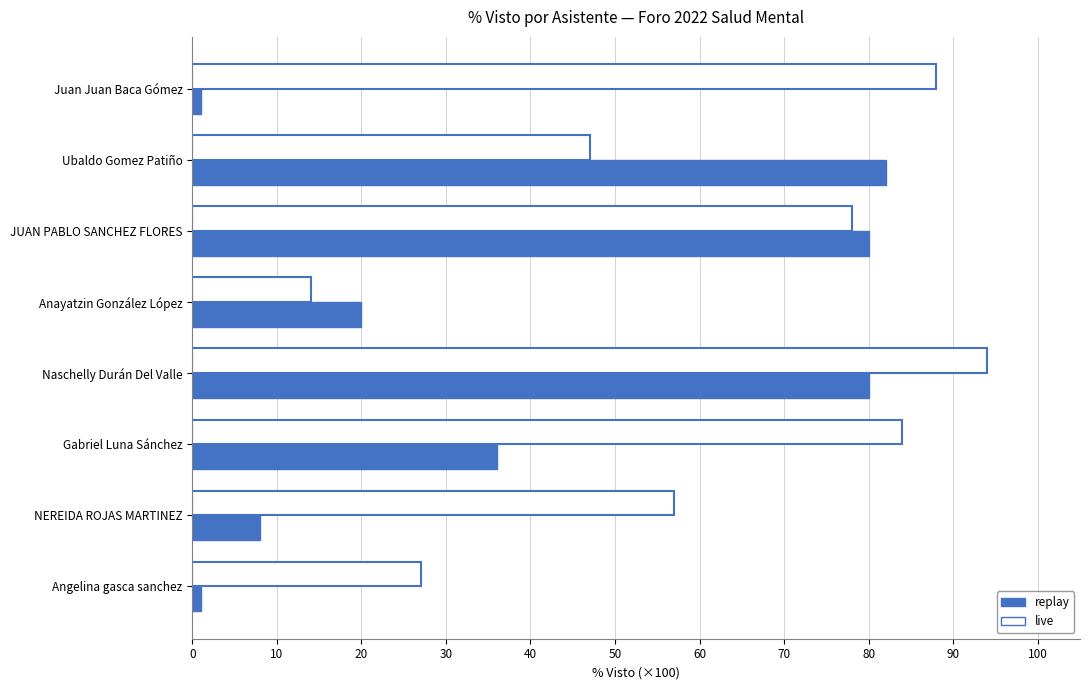

What is the difference between the maximum and minimum values in the live series?

80.0